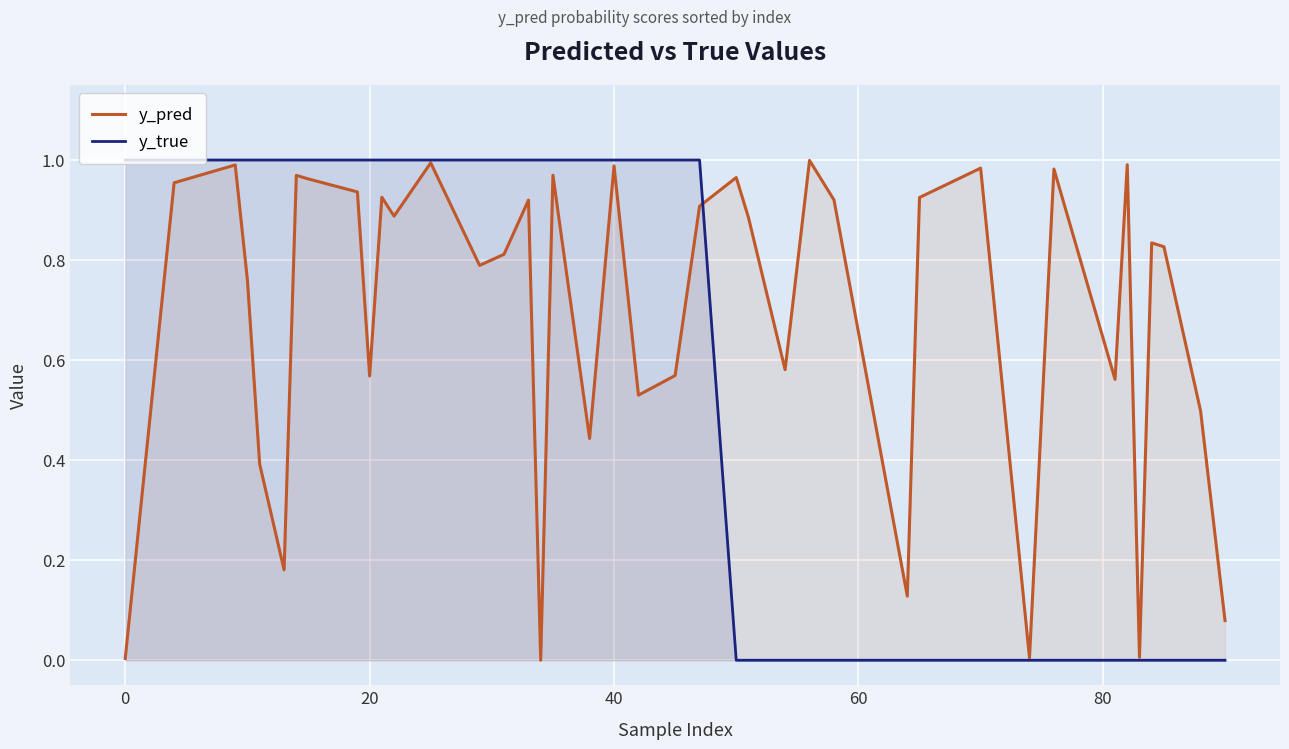

How many lines are shown in the chart?

2